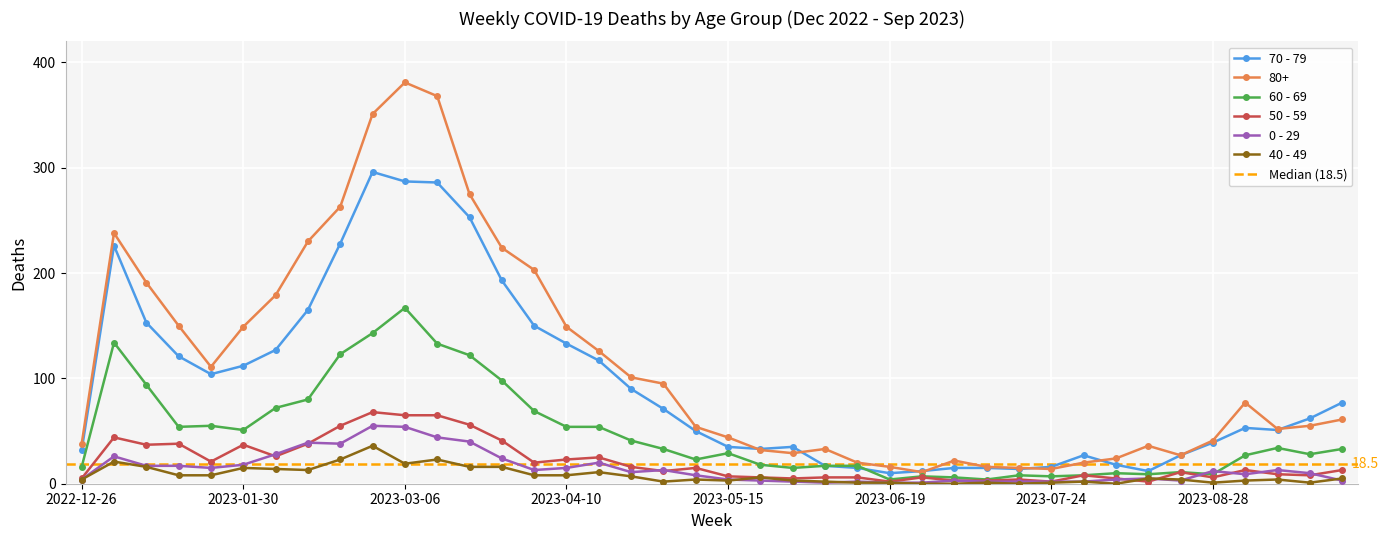

What is the total value across all series at 2023-05-22?

98